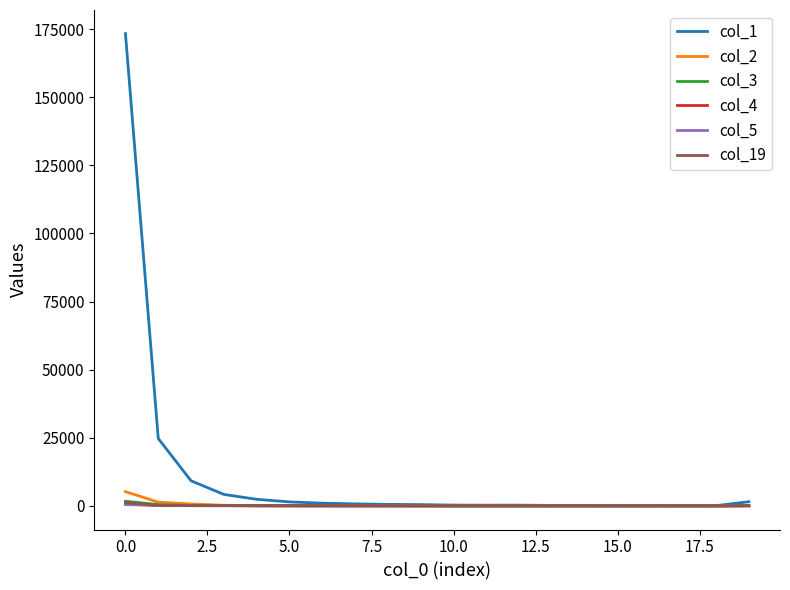

Which series has the largest range (max minus min)?

col_1